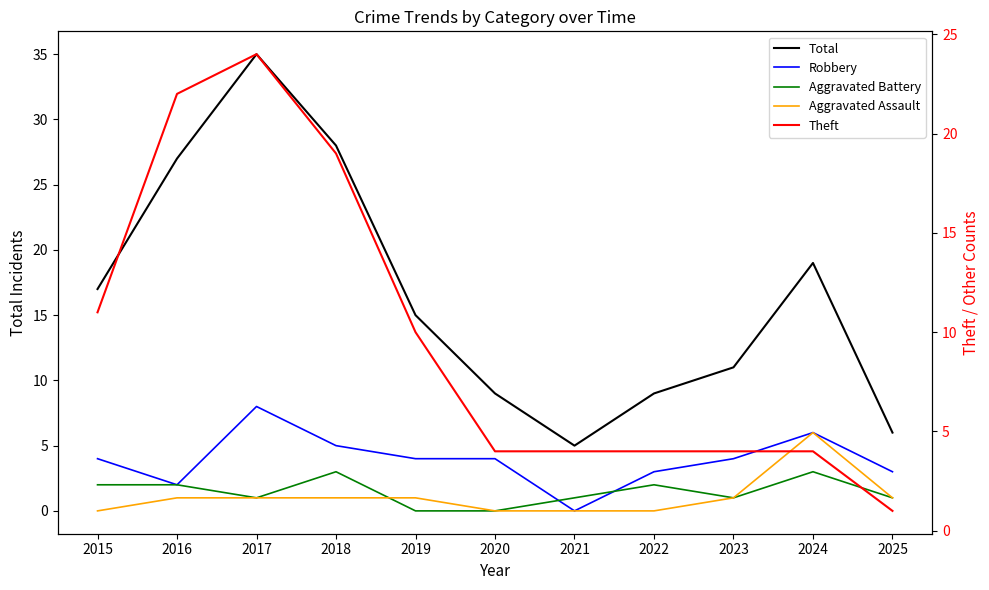

The Total series shows 3 at 2023. True or false?

False